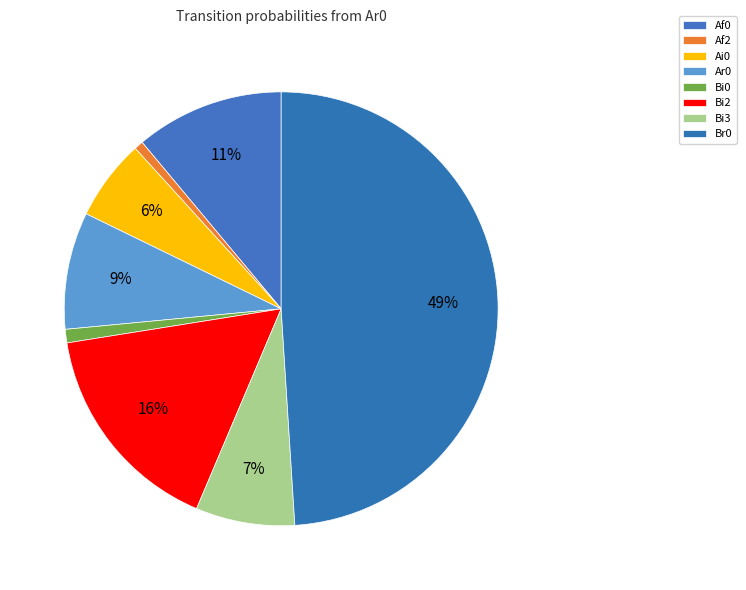

Count the number of slices in the pie.

8